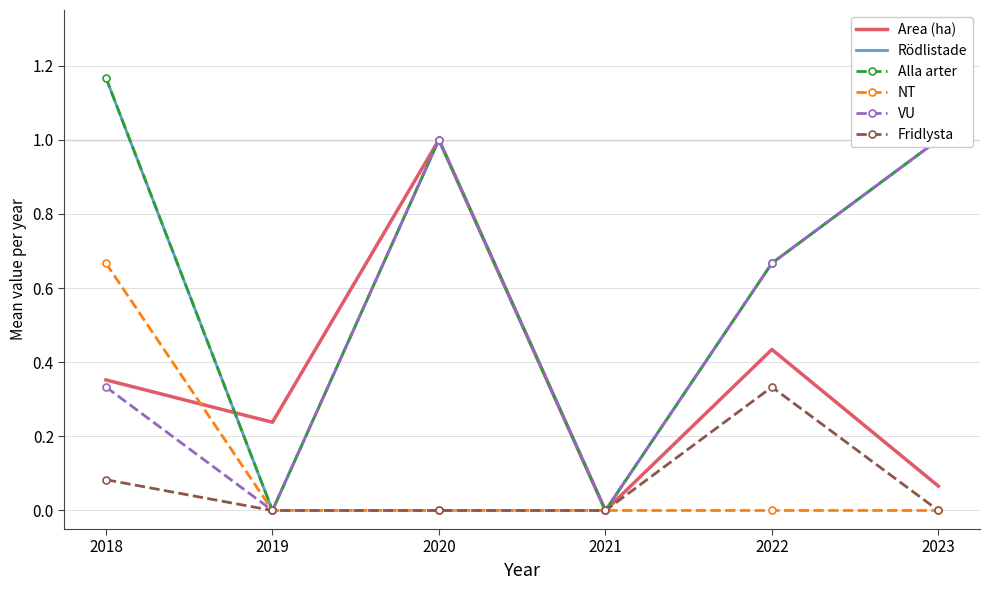

True or false: Alla arter and Area (ha) cross at least once.

True